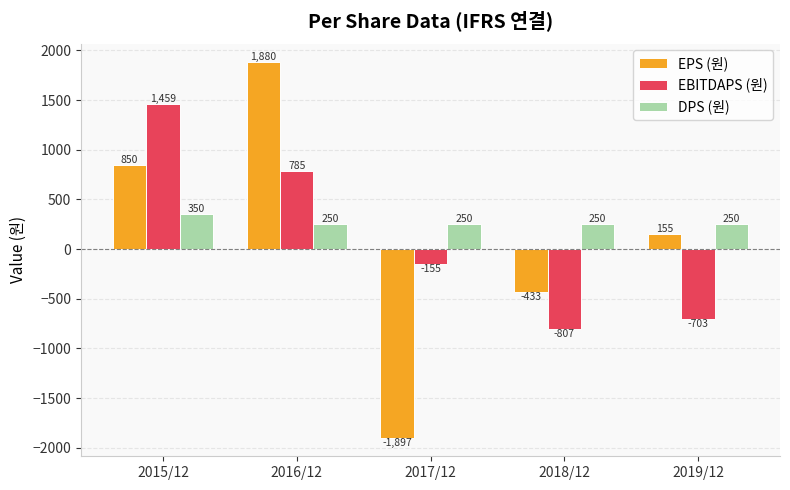

What is the spread (max minus min) of values at 2018/12?

1057